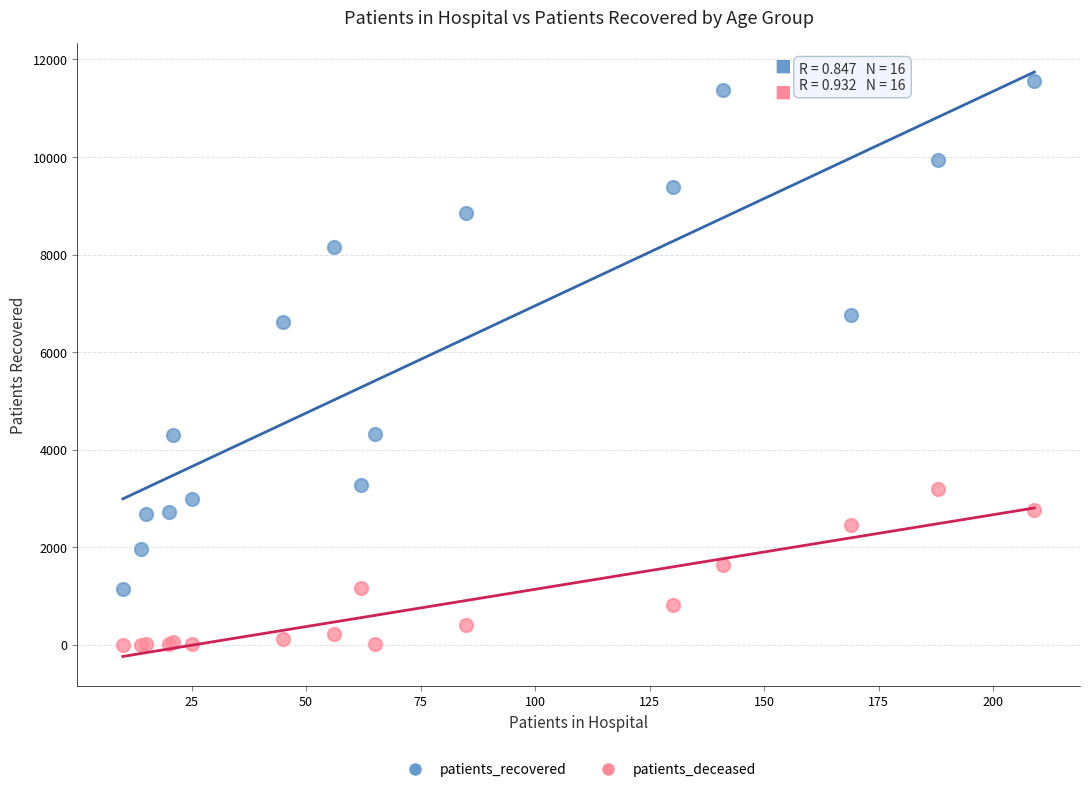

Across all series, what Y value is closest to 5779?

6611